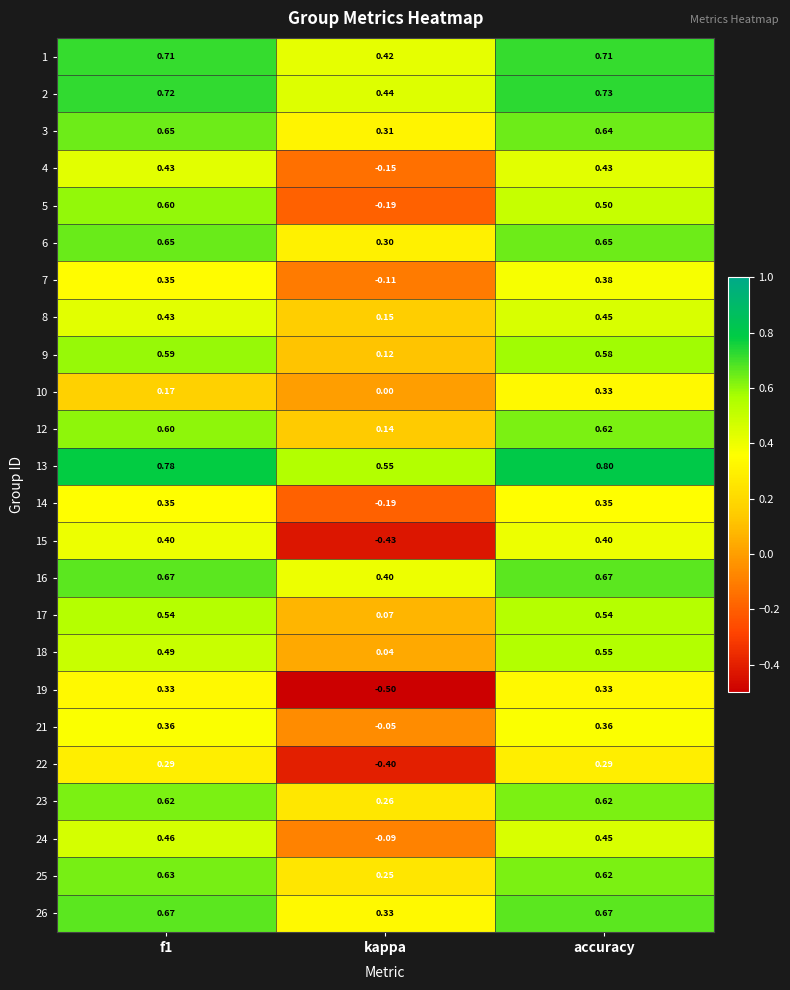

What is the spread (max minus min) of values at f1?

0.6